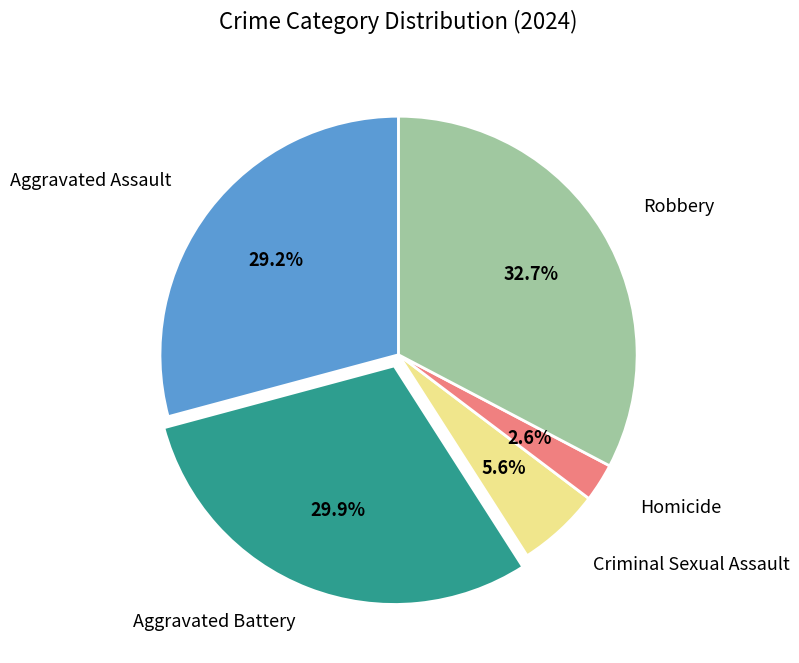

Approximately how many times larger is the value at Criminal Sexual Assault compared to Homicide?

2.2